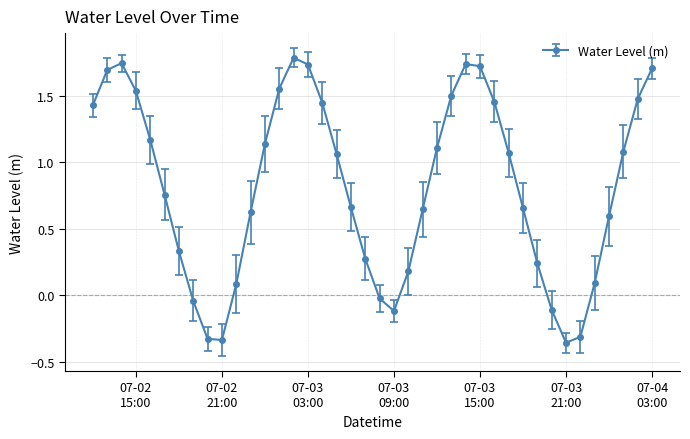

What is the difference between the maximum and second lowest values?

2.1